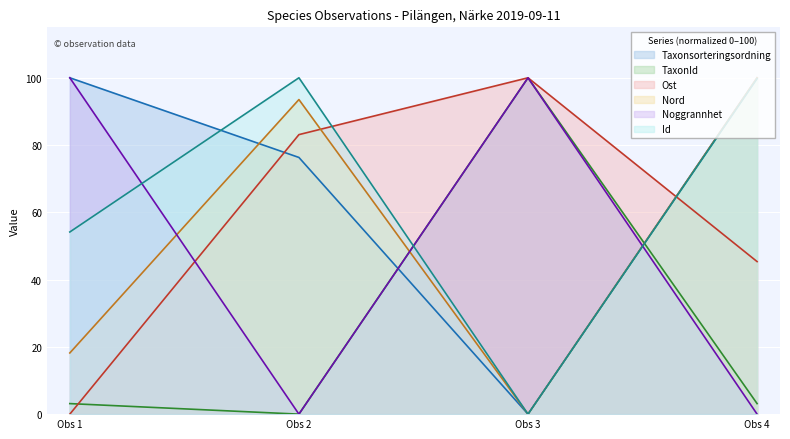

Which series has the largest total across all categories?

Taxonsorteringsordning